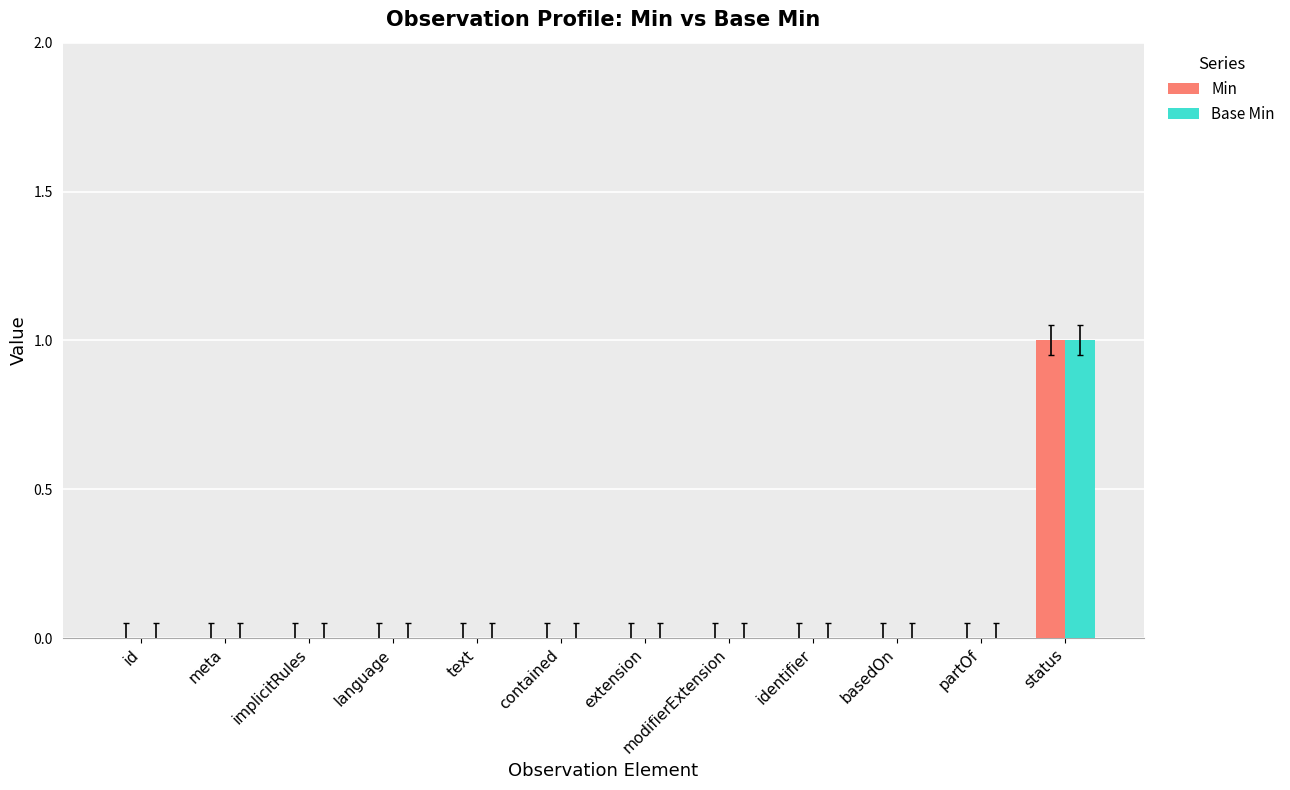

Is it true that Base Min equals -1 at partOf?

False